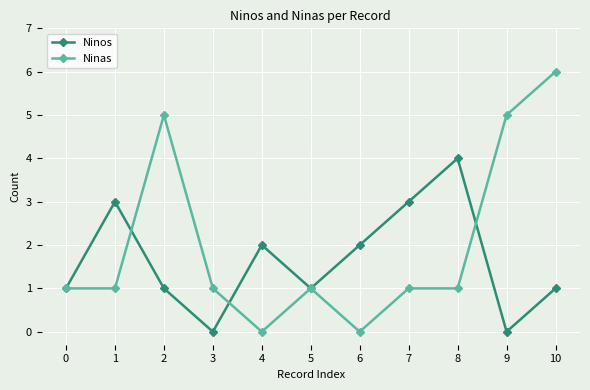

The Ninas series shows 5 at 9. True or false?

True